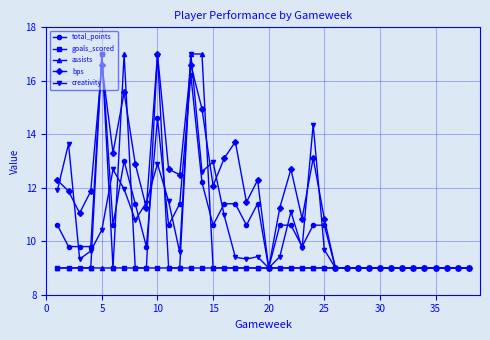

What is the value of the goals_scored point at the 2nd from the left?

9.0